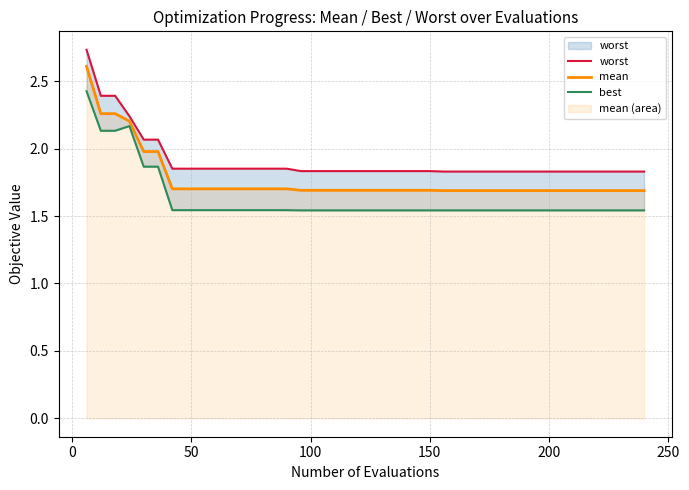

What is the minimum value shown in the chart?

1.5